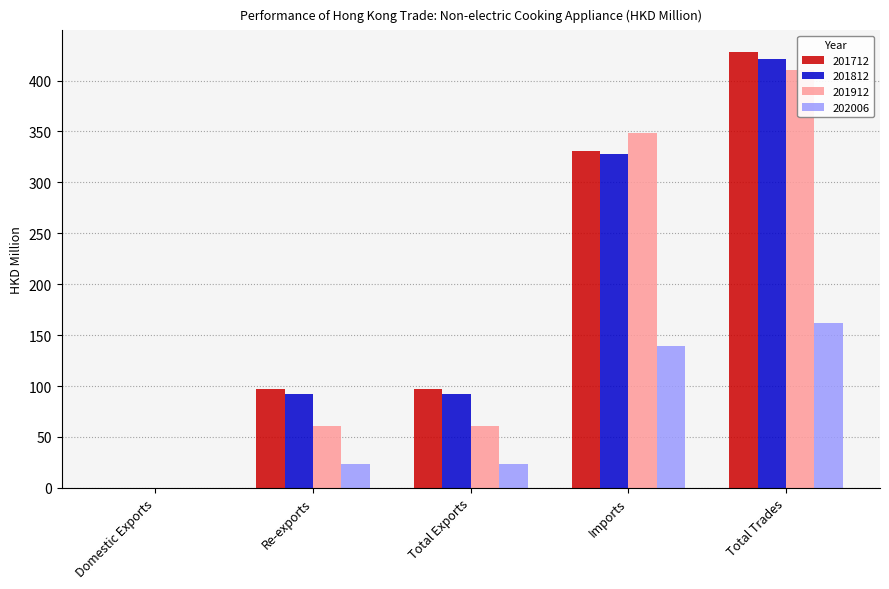

What is the difference between the second highest and second lowest values in the 201712 series?

233.5